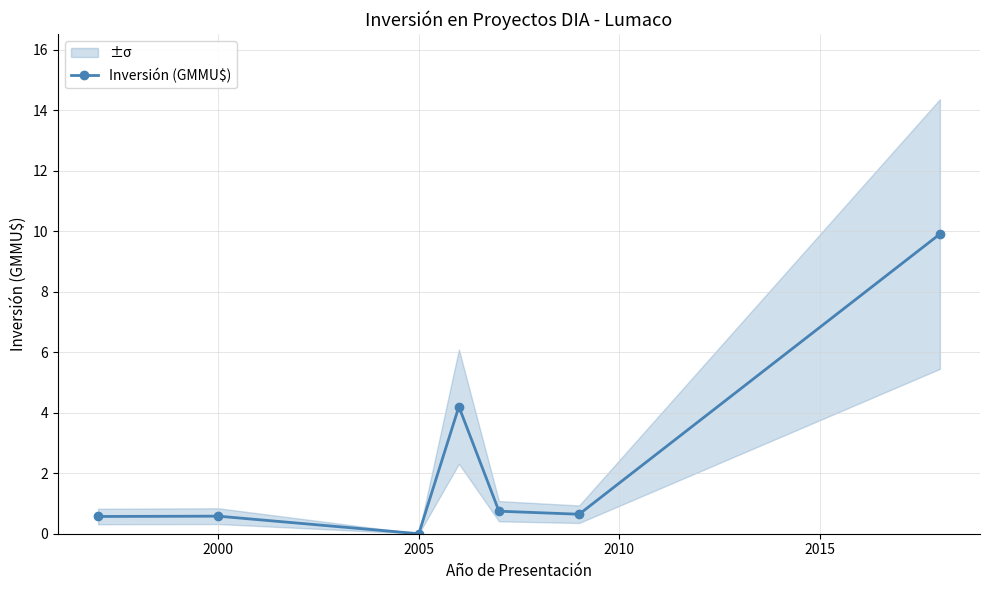

True or false: Inversión (GMMU$) has more than 2 interior local peaks.

False